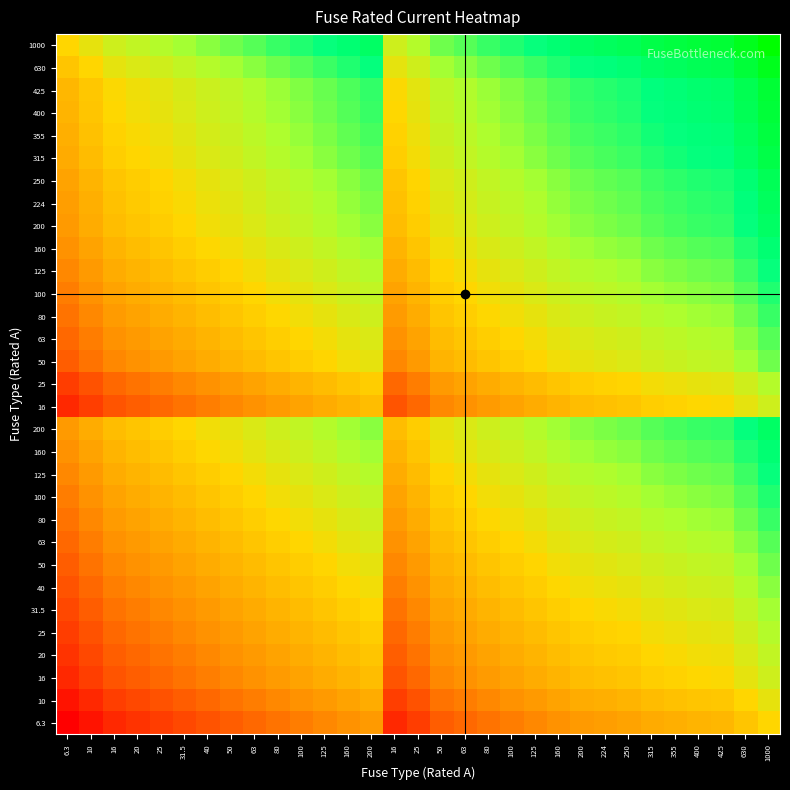

How many data points does each series have?

31